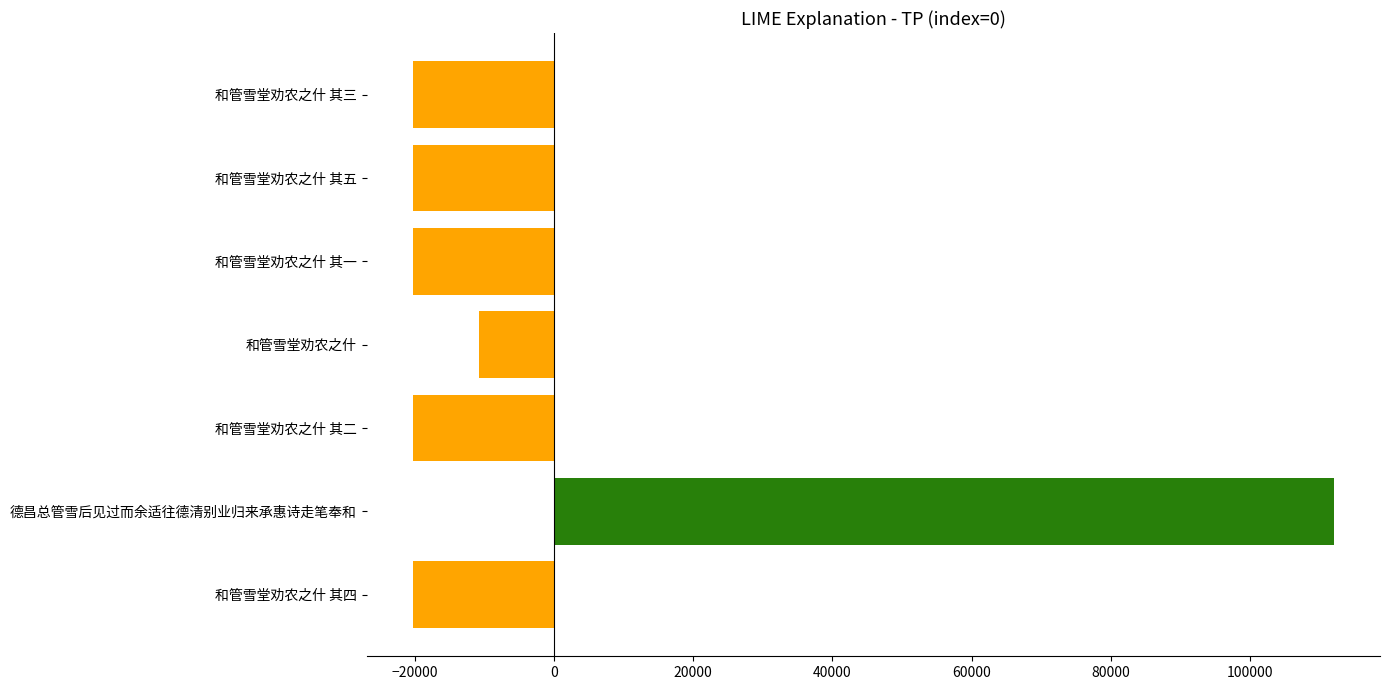

What is the minimum value shown in the chart?

-20271.4